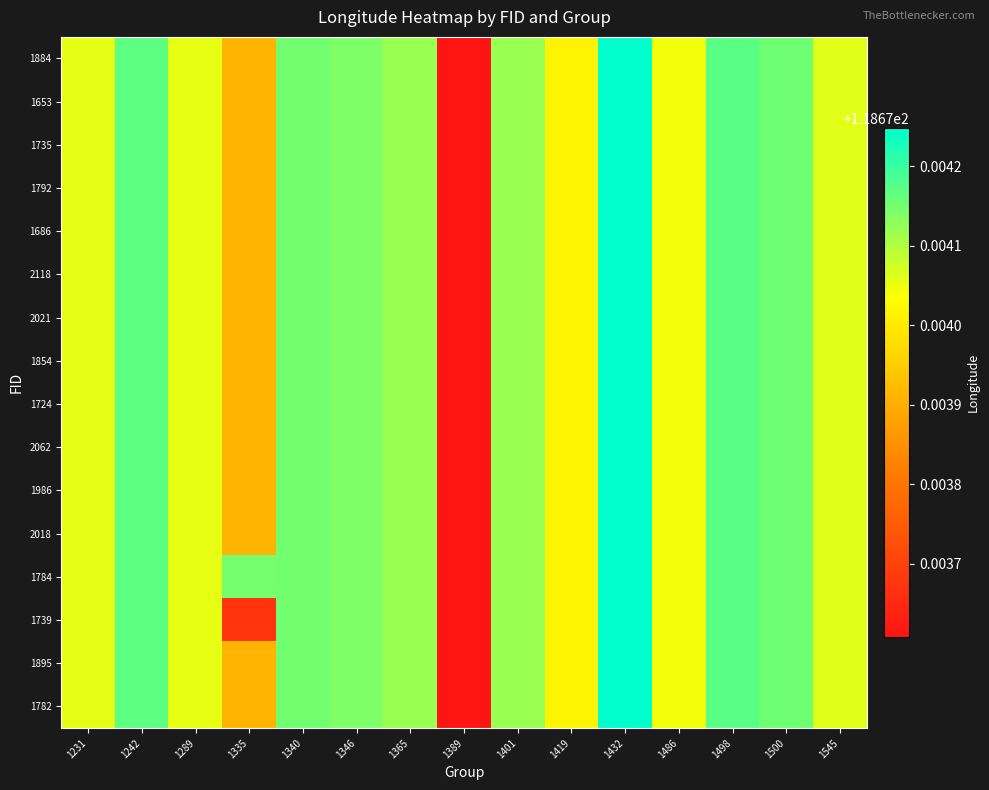

What is the total value across all series at 1432?

1898.8